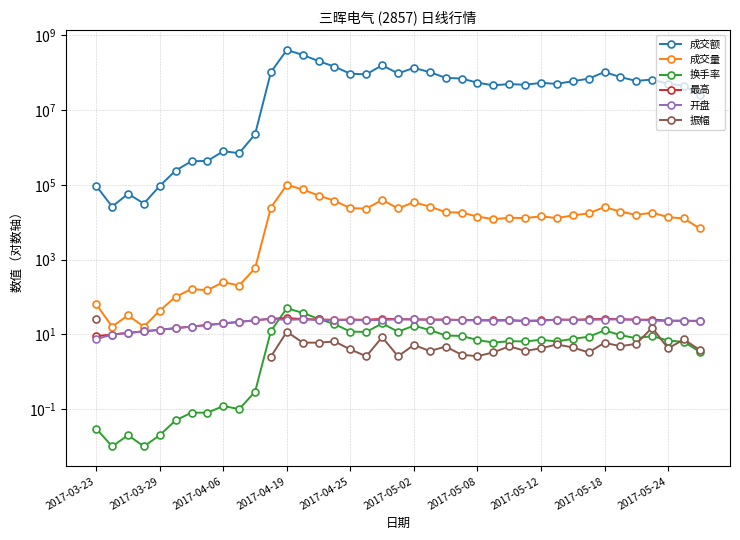

Which series has the largest total across all categories?

成交额